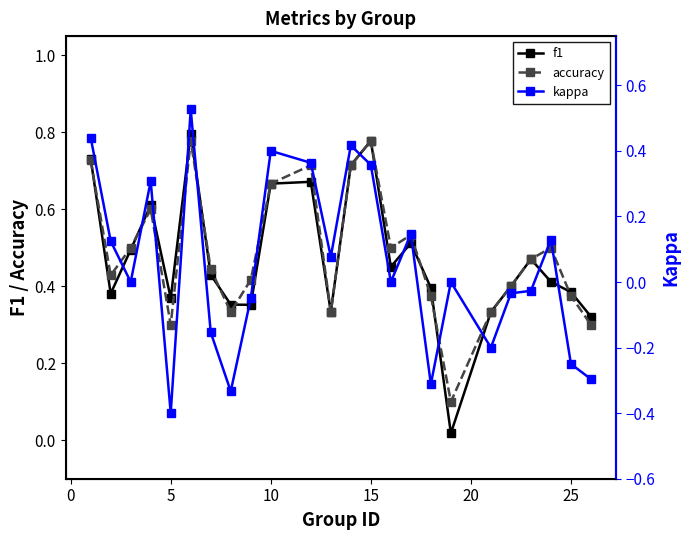

Reading right to left, extract all data points from this chart.

f1: 0.3	0.4	0.4	0.5	0.4	0.3	0.0	0.4	0.5	0.5	0.8	0.7	0.3	0.7	0.7	0.4	0.4	0.4	0.8	0.4	0.6	0.5	0.4	0.7
accuracy: 0.3	0.4	0.5	0.5	0.4	0.3	0.1	0.4	0.5	0.5	0.8	0.7	0.3	0.7	0.7	0.4	0.3	0.4	0.8	0.3	0.6	0.5	0.4	0.7
kappa: -0.3	-0.2	0.1	-0.0	-0.0	-0.2	0.0	-0.3	0.1	0.0	0.4	0.4	0.1	0.4	0.4	-0.1	-0.3	-0.2	0.5	-0.4	0.3	0.0	0.1	0.4